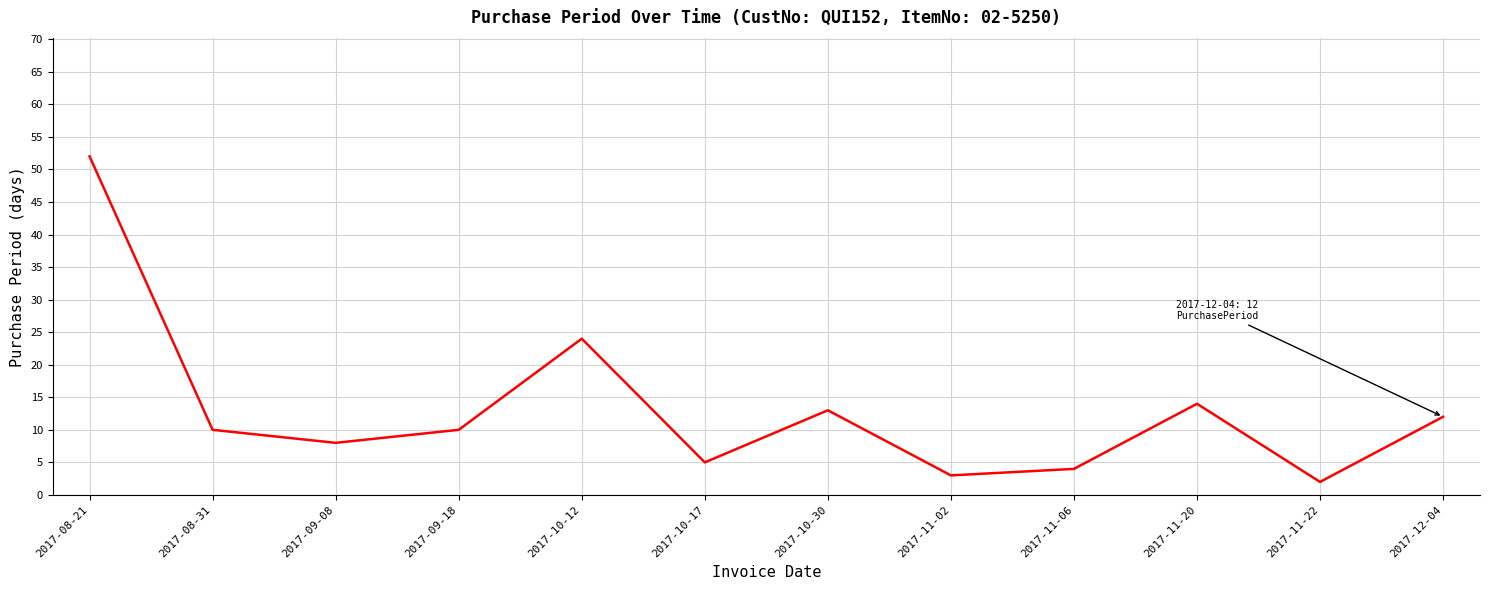

Is this an area chart (filled region under the line)?

No